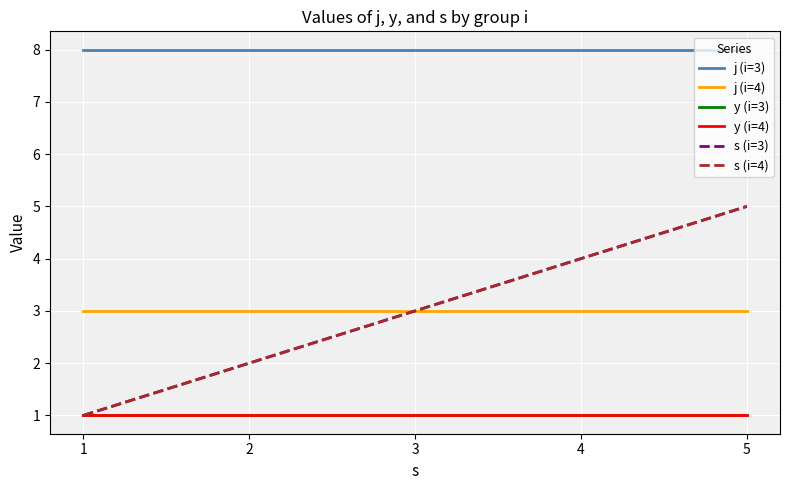

Does the chart display data point markers on the line(s)?

No